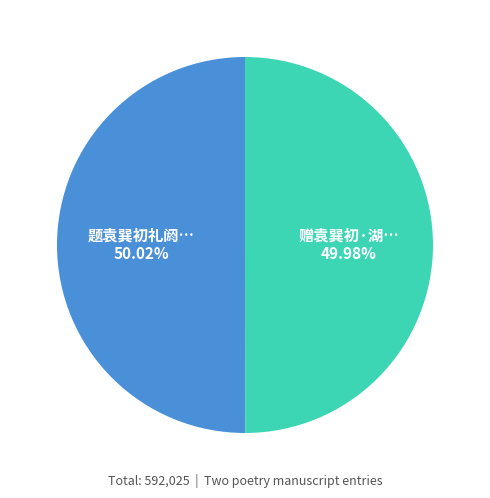

How many slices are in this pie chart?

2